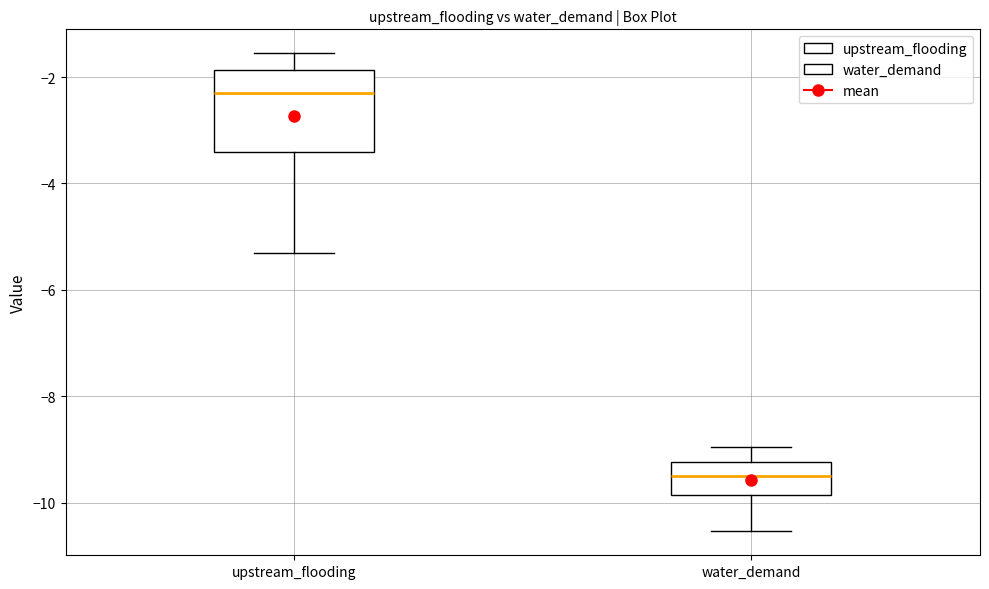

Comparing the boxes themselves (not the whiskers), which one is the tallest?

upstream_flooding